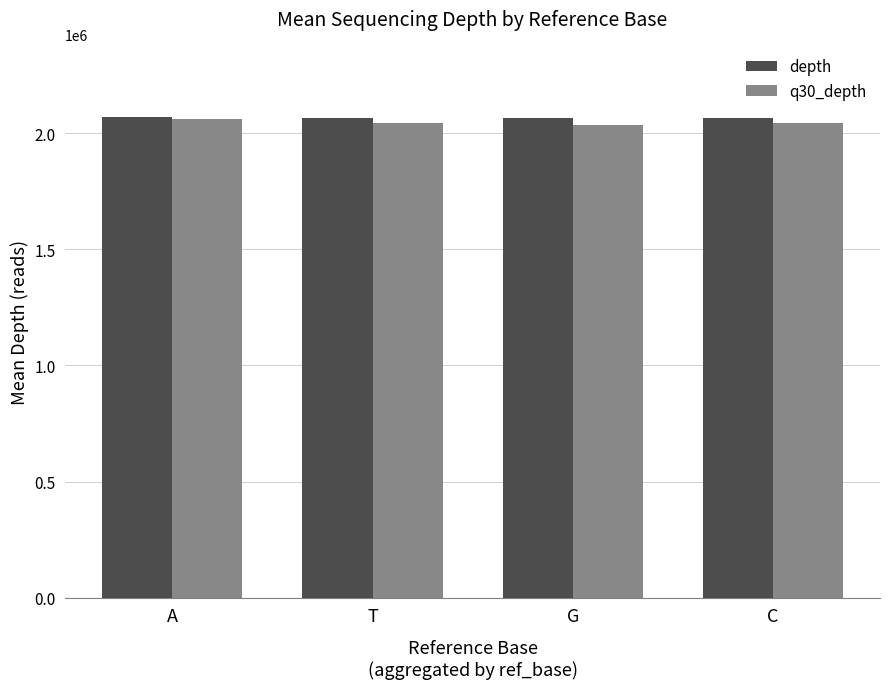

What is the average value of the q30_depth series?

2045275